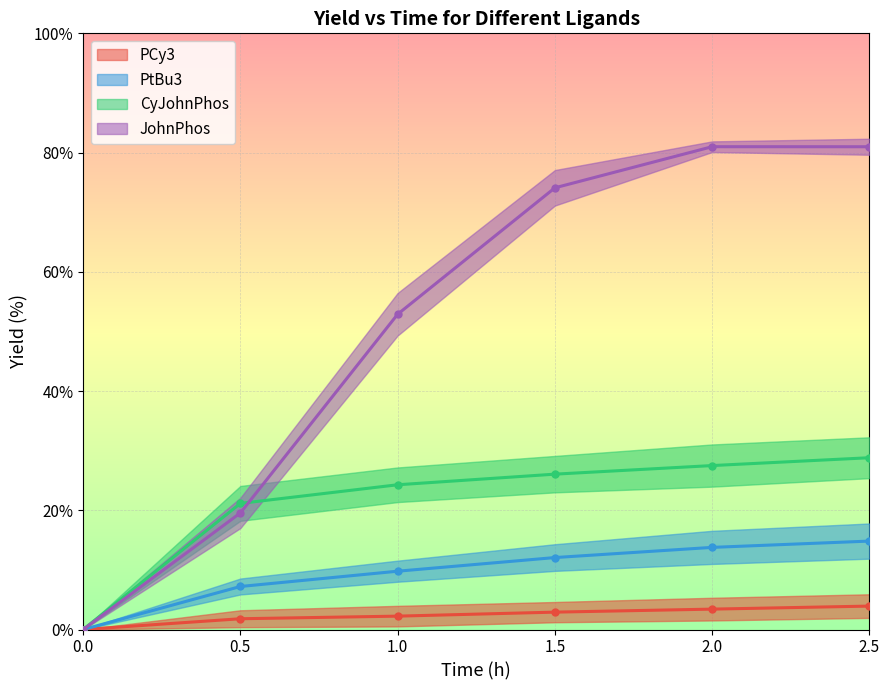

What is the label of the 3rd point from the right?

1.5